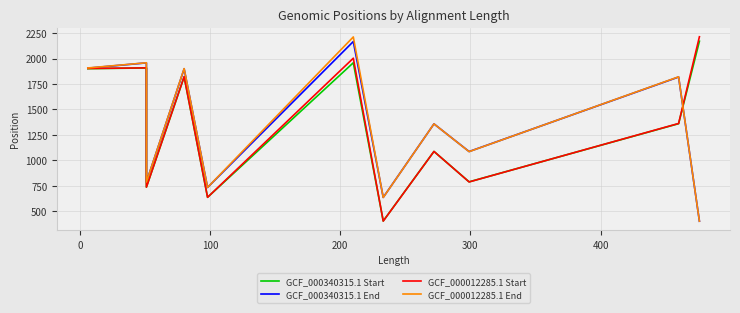

Is the value of GCF_000340315.1 End at 9 greater than the value of GCF_000340315.1 Start at 0?

Yes